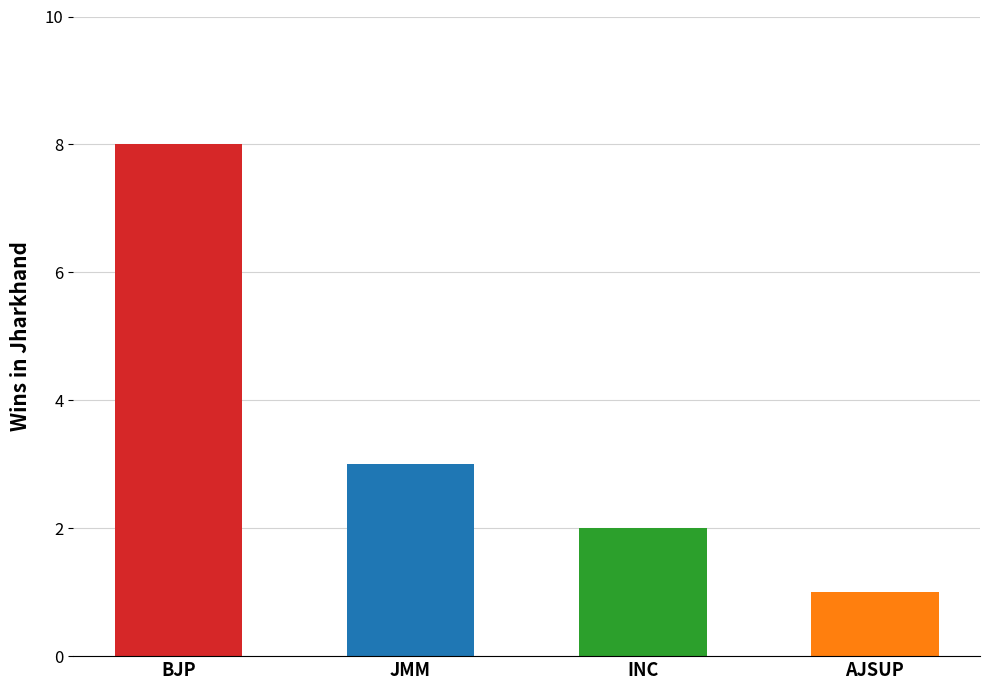

What is the label of the 4th bar from the right?

BJP